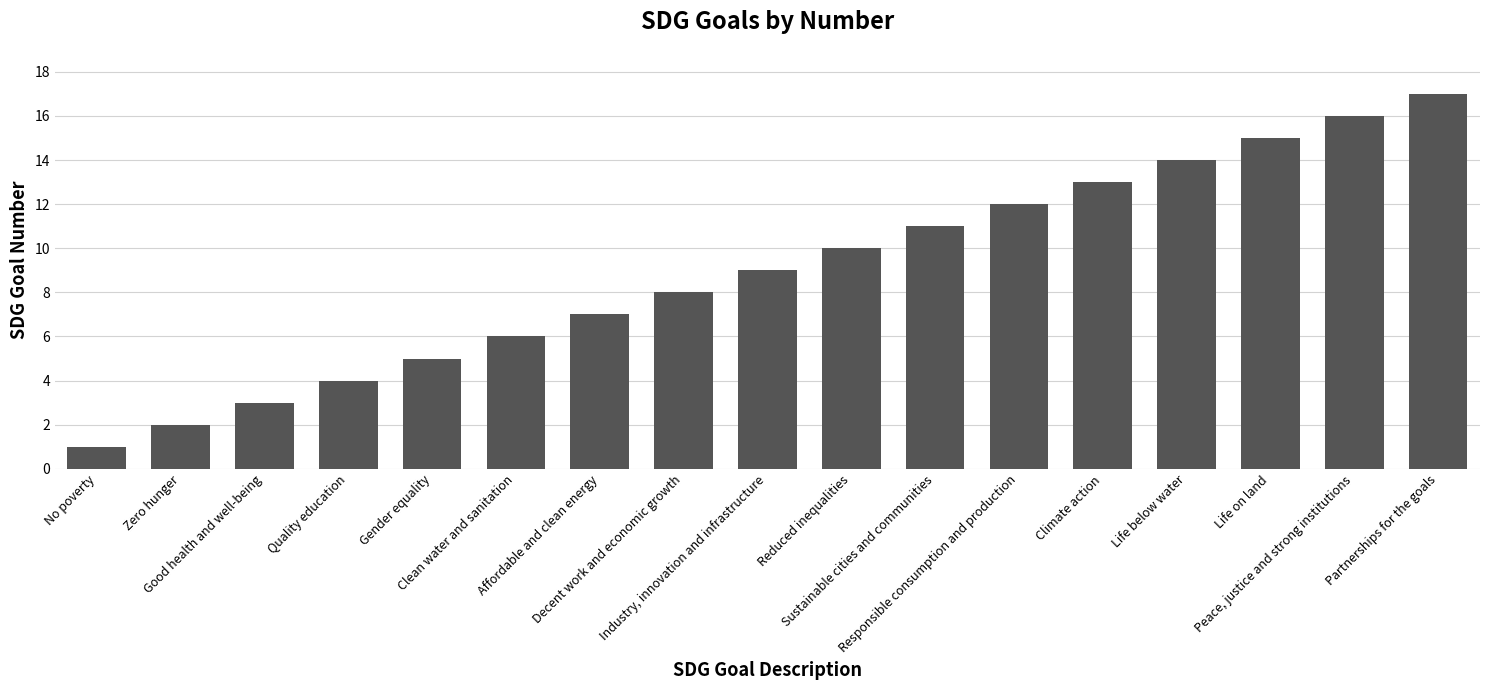

What is the change in value from Responsible consumption and production to Life below water?

+2